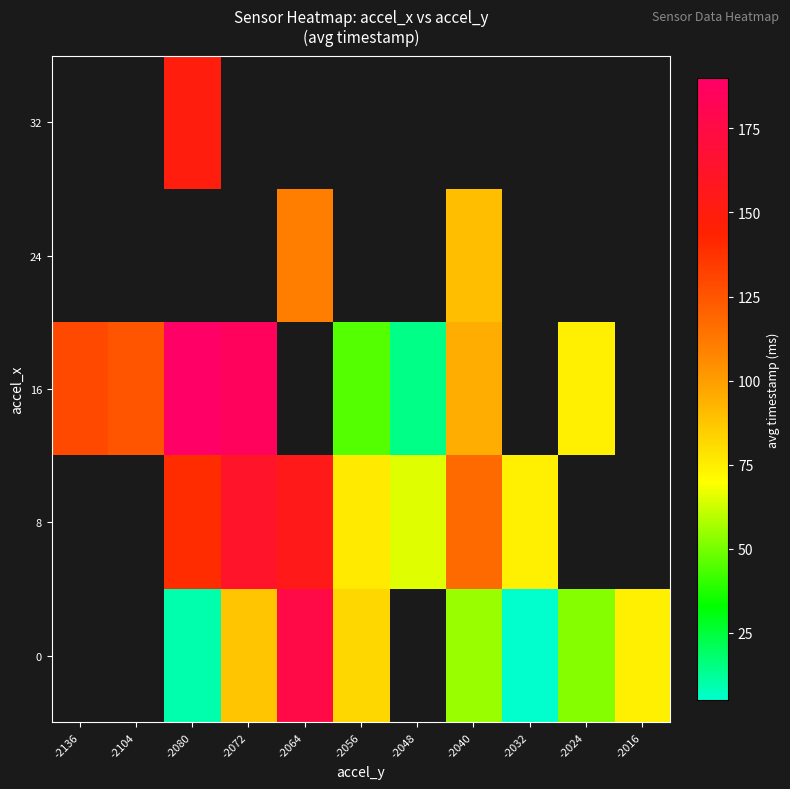

Rank the categories by 16 value from lowest to highest.

-2048, -2056, -2024, -2040, -2104, -2136, -2072, -2080, -2064, -2032, -2016